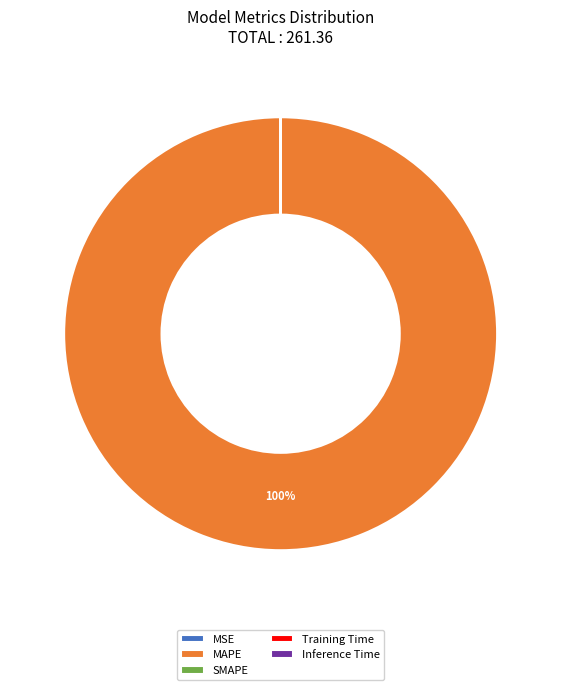

Which category has the biggest portion of the pie?

MAPE